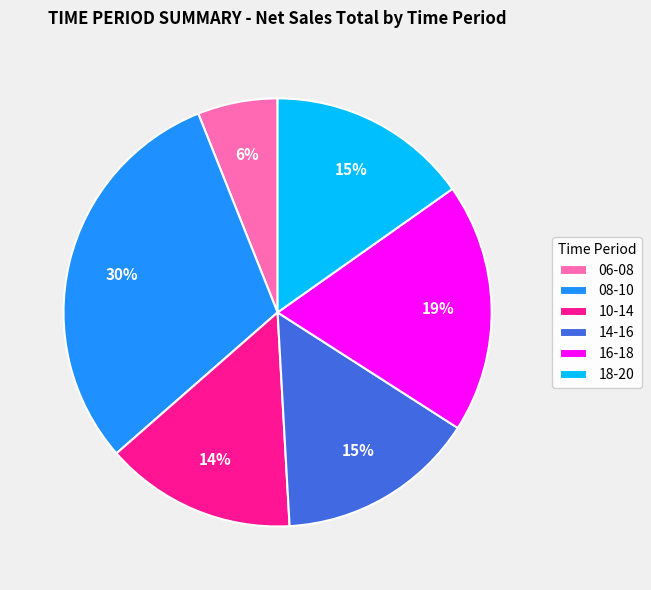

Combined, do 14-16 and 18-20 account for over 50%?

No